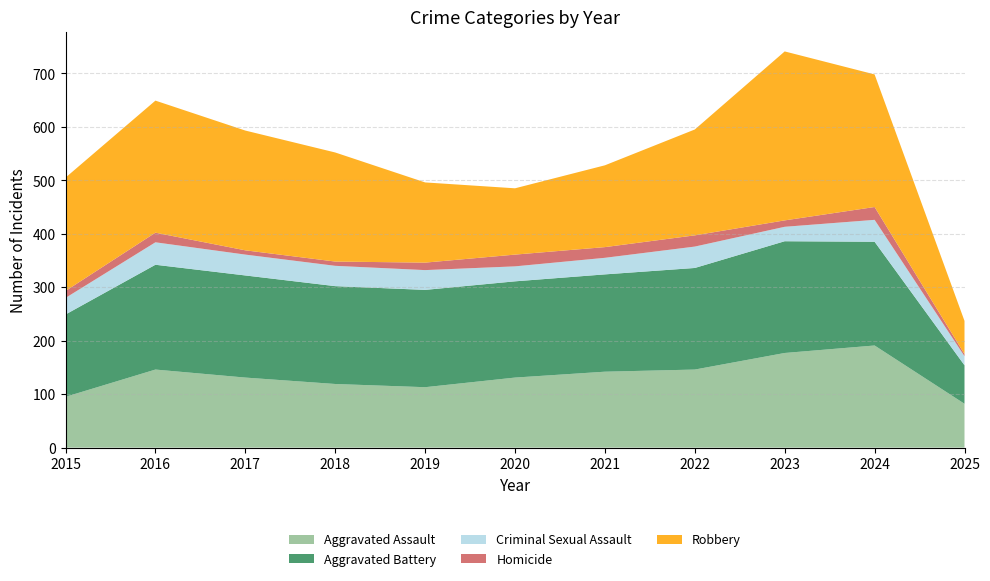

Reading right to left, transcribe all the data shown in this chart.

Aggravated Assault: 2025=82	2024=191	2023=177	2022=146	2021=142	2020=131	2019=113	2018=119	2017=131	2016=146	2015=95
Aggravated Battery: 2025=72	2024=194	2023=209	2022=190	2021=182	2020=180	2019=182	2018=183	2017=191	2016=196	2015=154
Criminal Sexual Assault: 2025=17	2024=41	2023=27	2022=40	2021=31	2020=28	2019=37	2018=38	2017=39	2016=42	2015=31
Homicide: 2025=4	2024=24	2023=12	2022=21	2021=20	2020=22	2019=14	2018=8	2017=8	2016=18	2015=13
Robbery: 2025=62	2024=248	2023=316	2022=198	2021=153	2020=124	2019=150	2018=204	2017=224	2016=247	2015=212